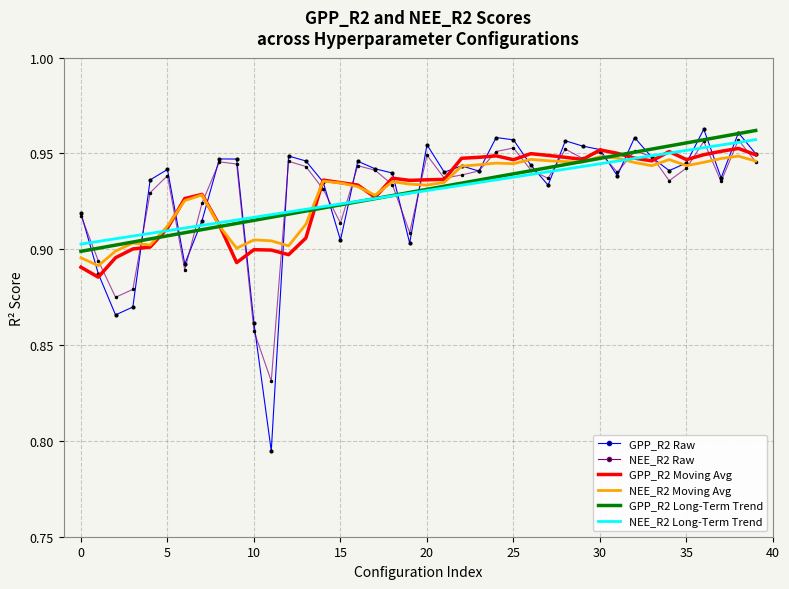

Which series has the largest range (max minus min)?

GPP_R2 Raw